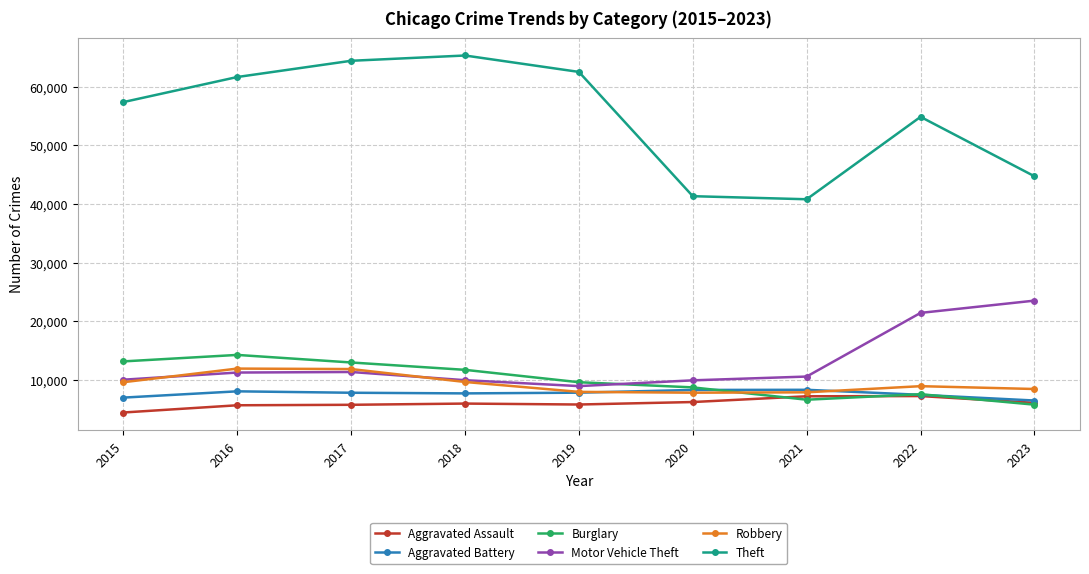

Where does the Aggravated Battery series first go above 7845?

2016